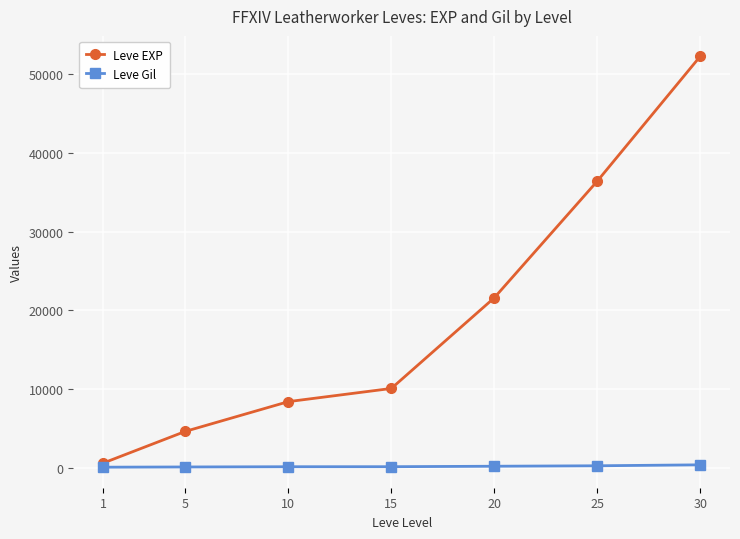

How many distinct data groups are displayed?

2